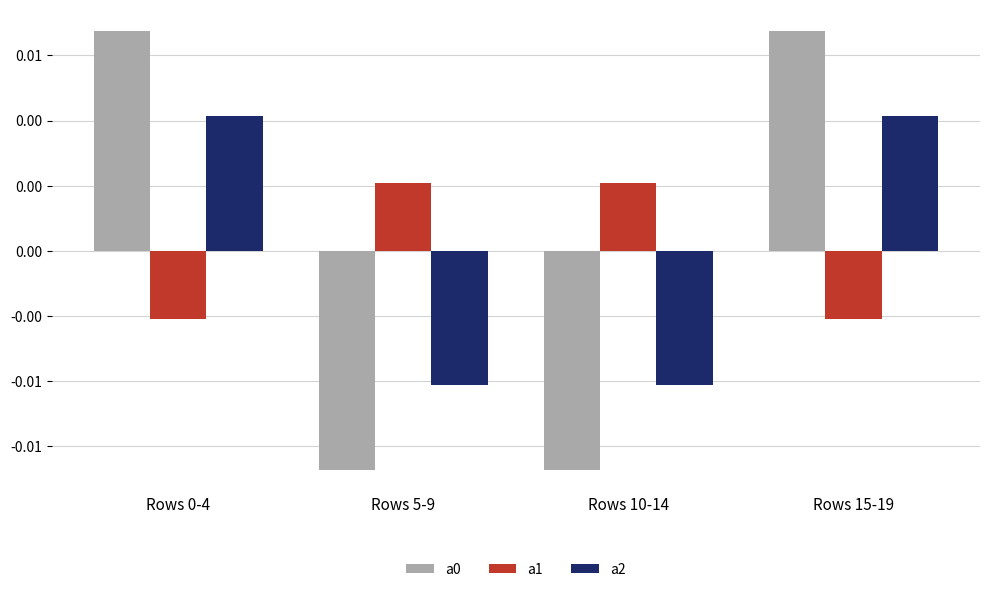

Is it true that a2 equals 0.0 at Rows 0-4?

True